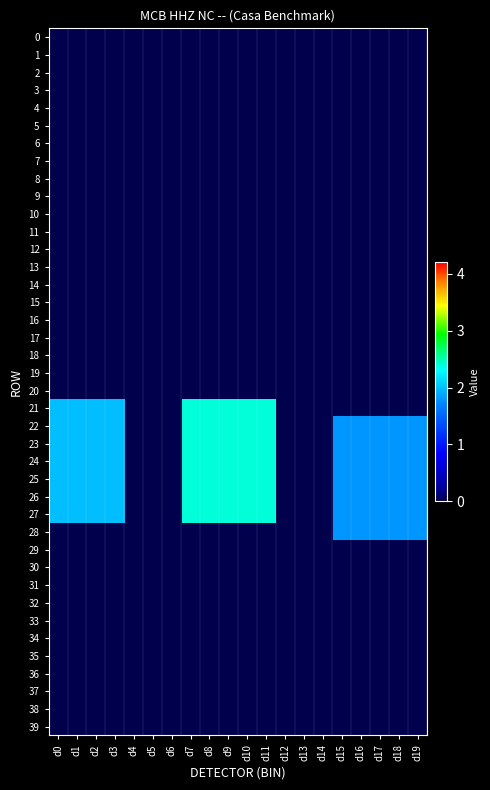

At how many categories does at least one series exceed 2?

5